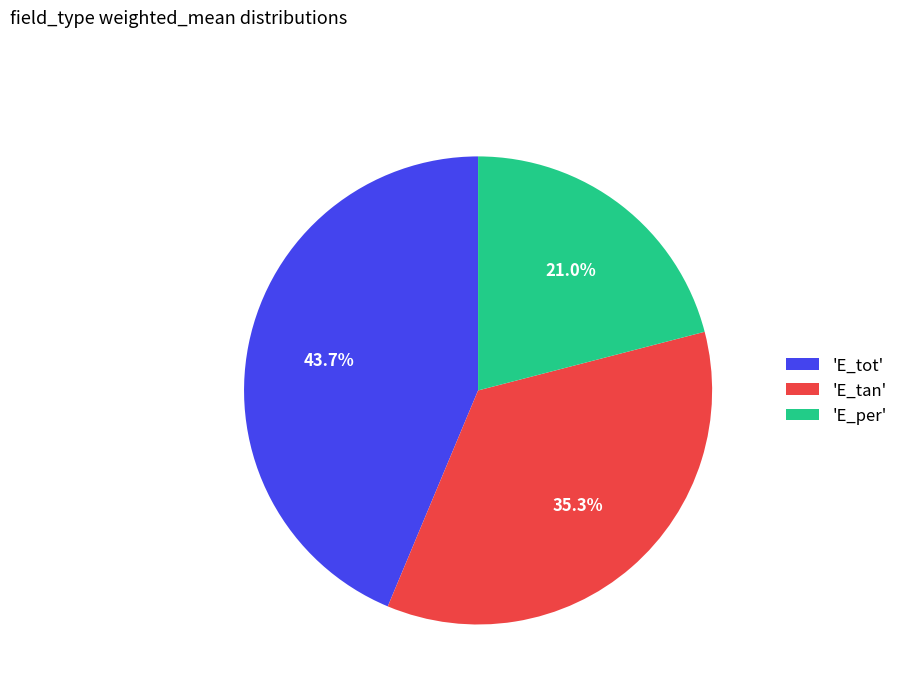

Rank the categories by value from highest to lowest.

'E_tot', 'E_tan', 'E_per'